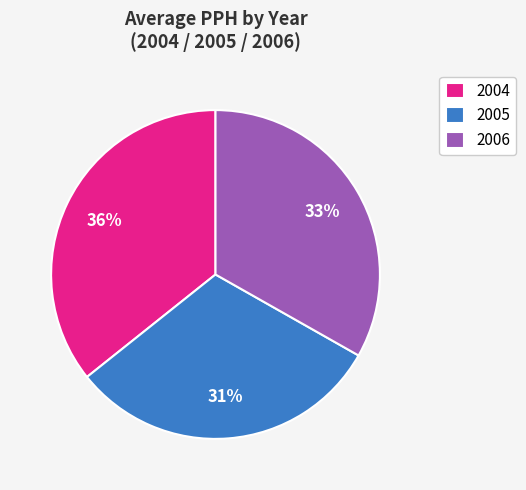

Which slice is the smallest?

2005